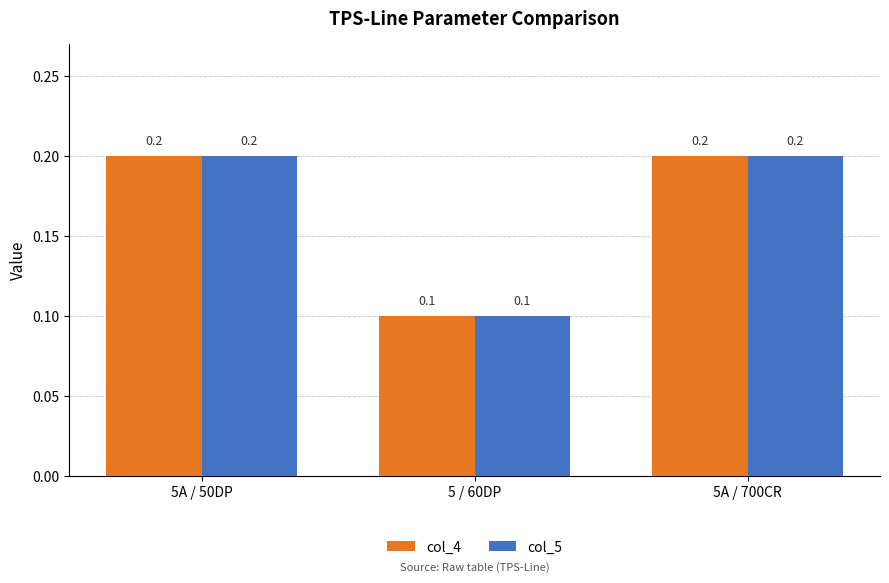

What position from the left is 5 / 60DP?

2